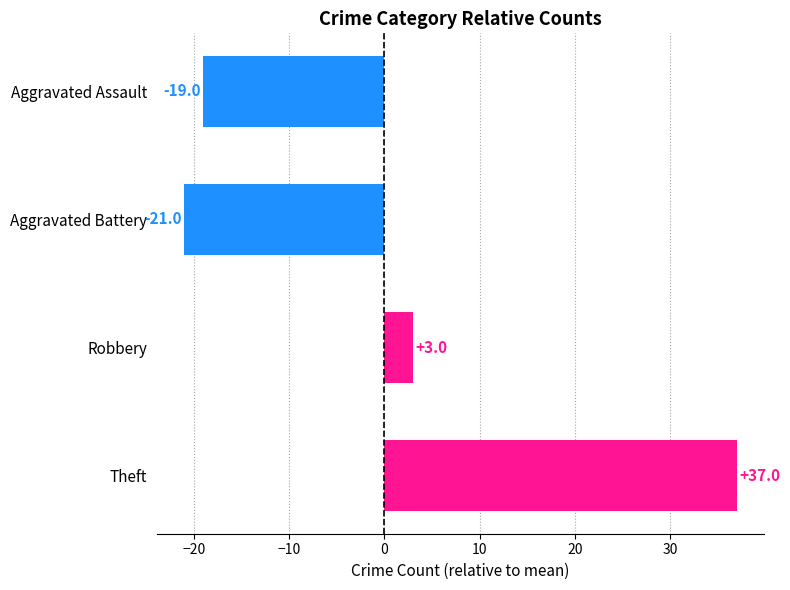

How many positive values are there?

2